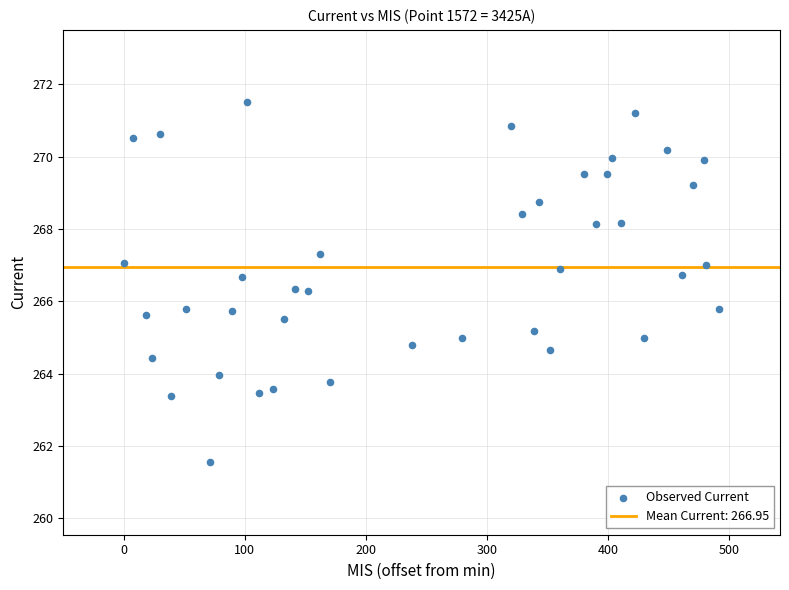

What is the range of Y values (max minus min)?

10.0